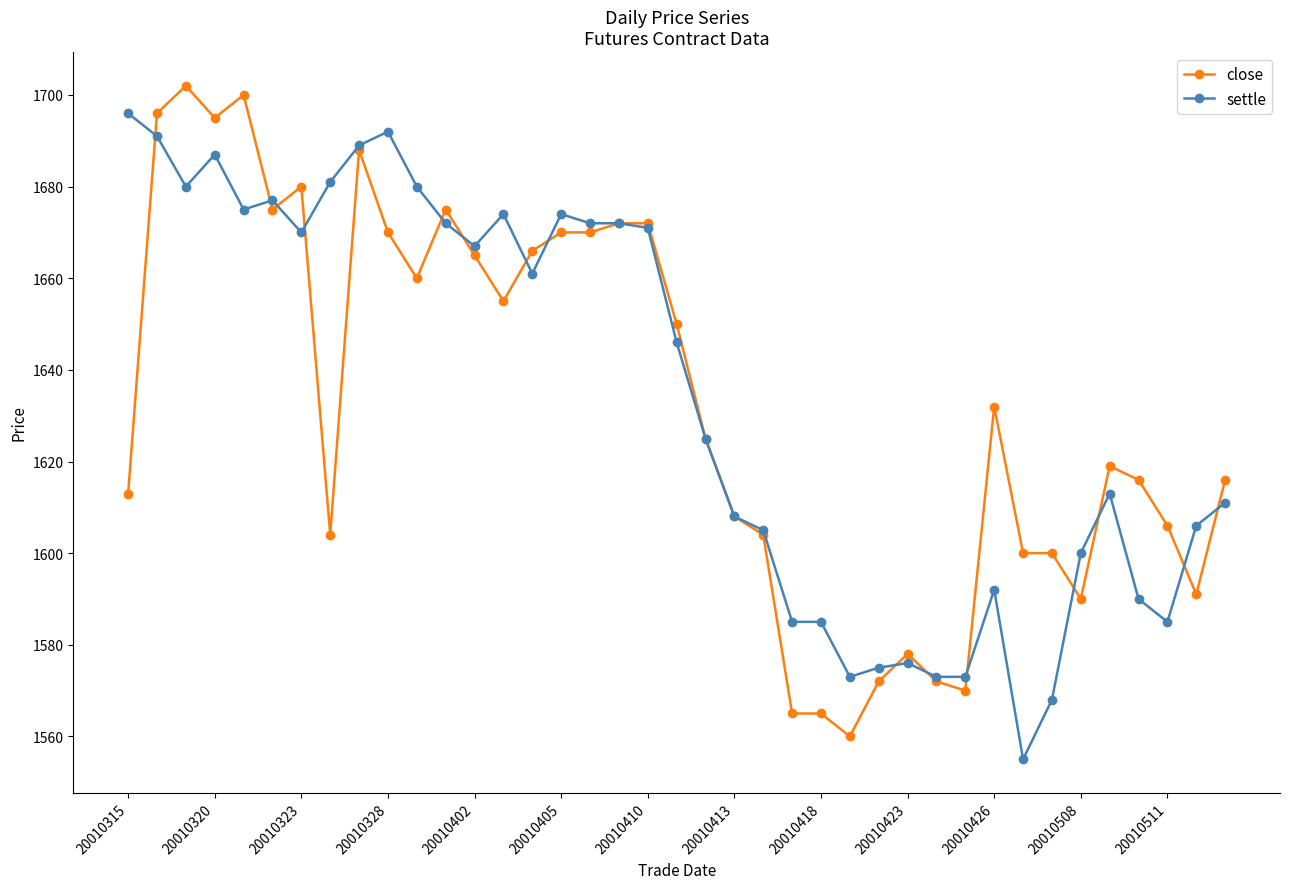

What is the maximum value for settle?

1696